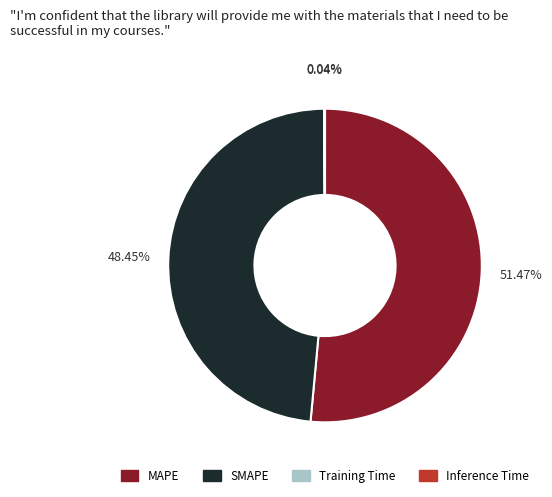

Is MAPE the majority of the pie?

Yes